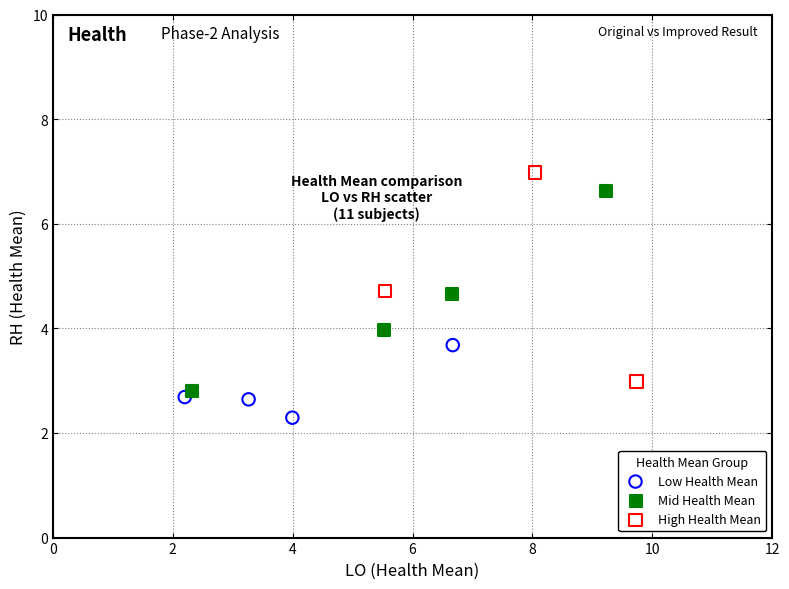

Which series contains the lowest Y value?

Low Health Mean